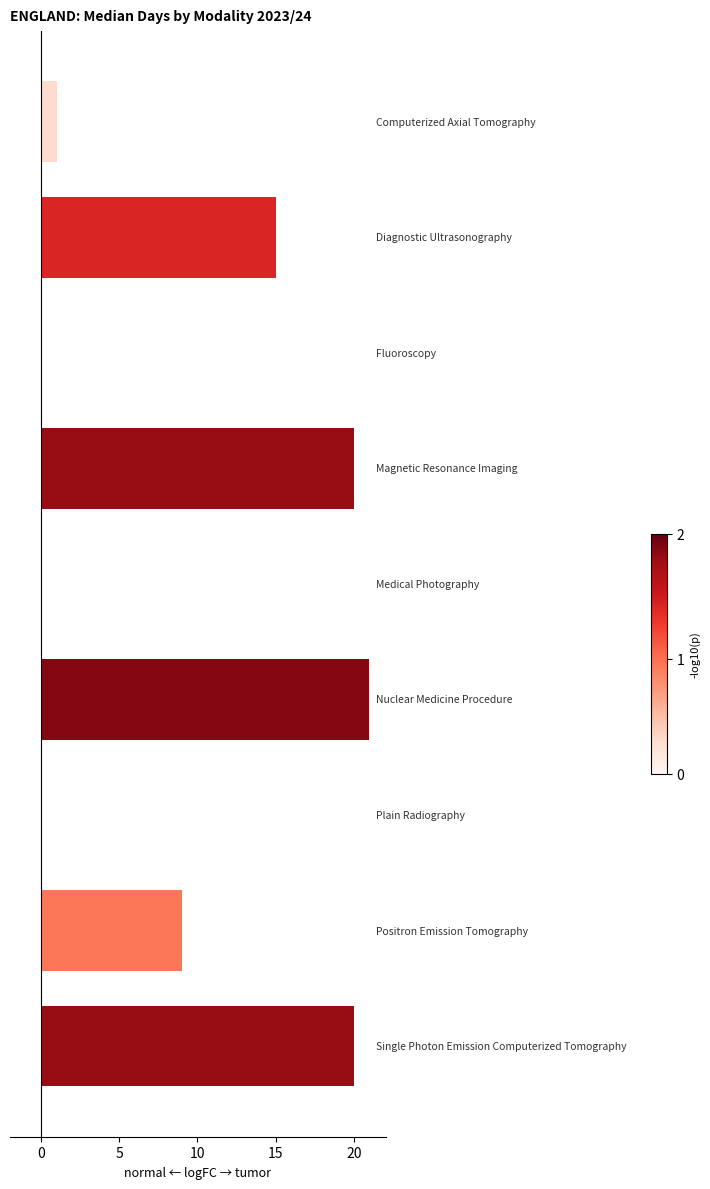

What is the sum of all values?

86